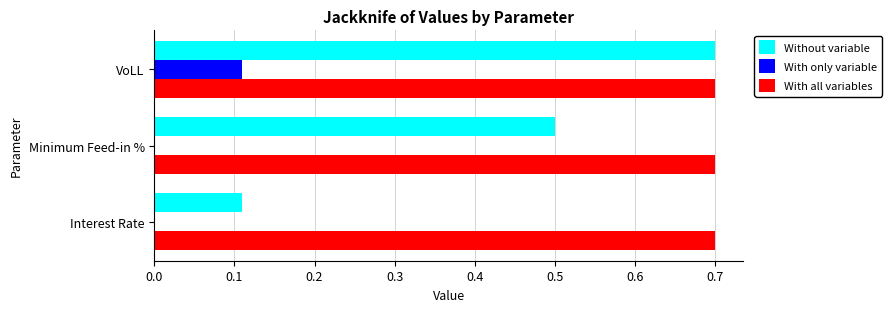

What is the greatest value displayed?

0.7